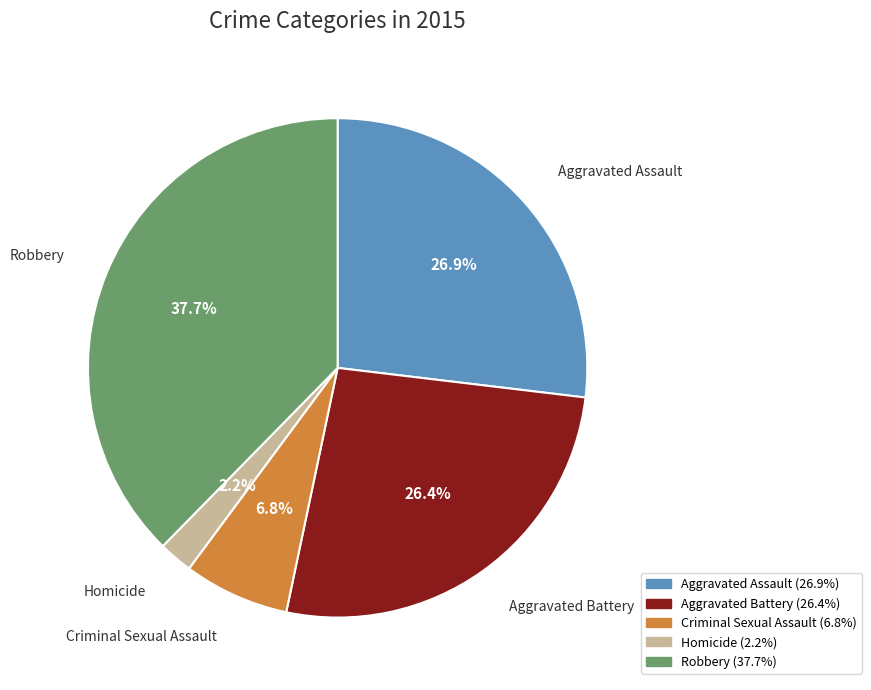

The Criminal Sexual Assault slice represents 15% of the pie. True or false?

False